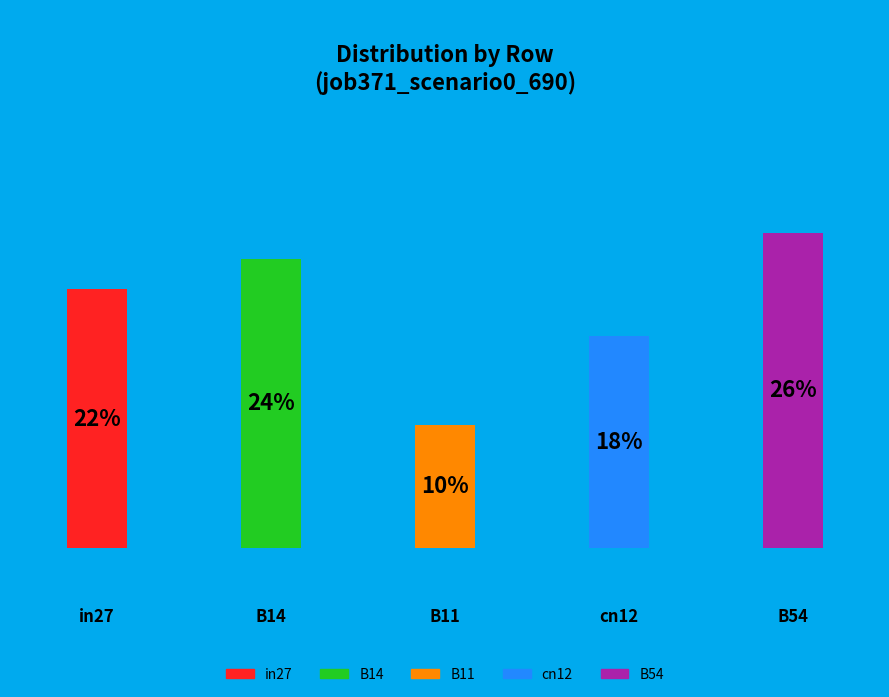

Does the chart contain any negative values?

No